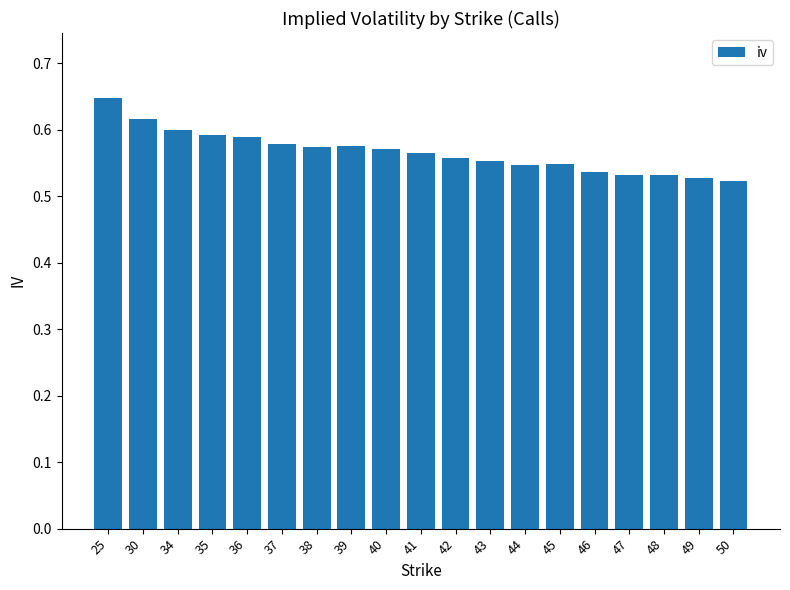

What is the difference between the maximum and second lowest values?

0.1